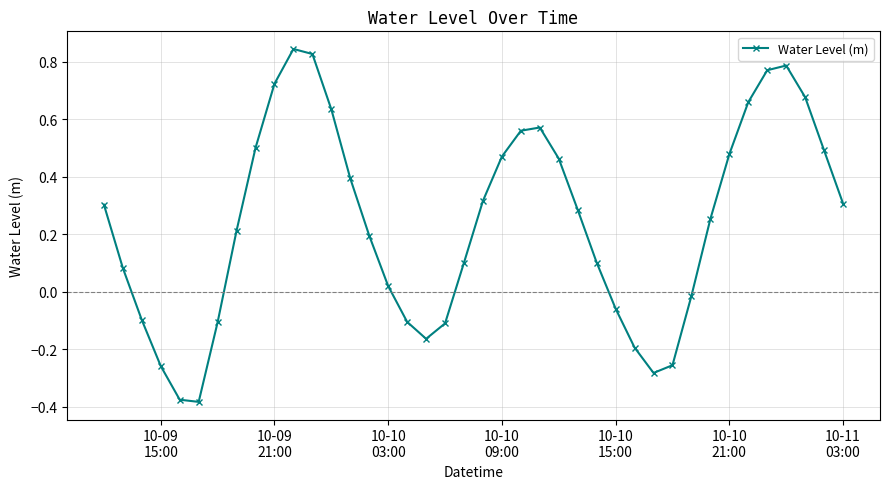

How many series are shown in this chart?

1